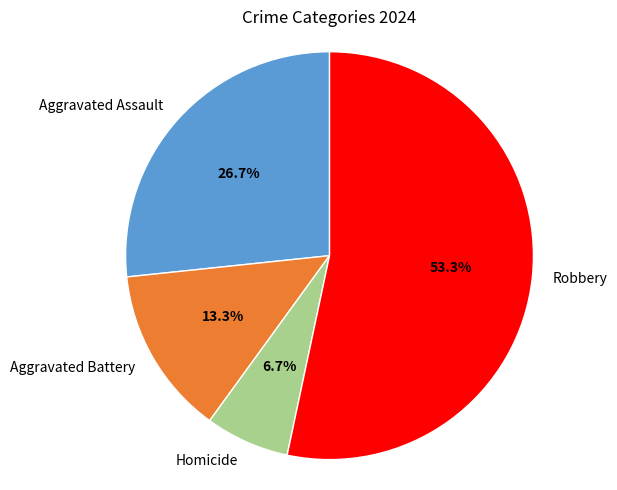

To the nearest percent, what portion does Homicide represent?

7%